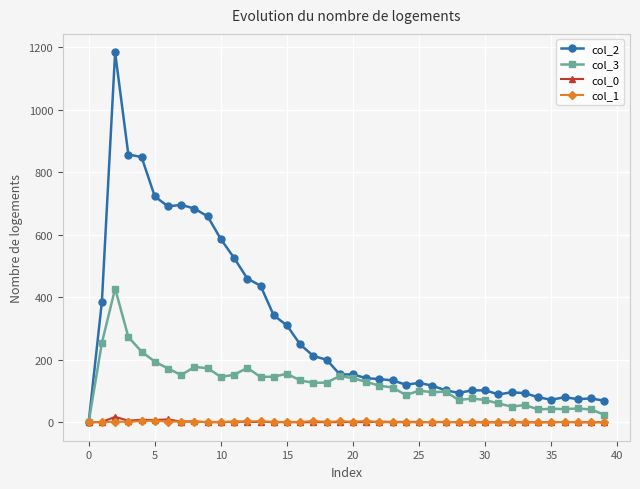

How many distinct data groups are displayed?

4